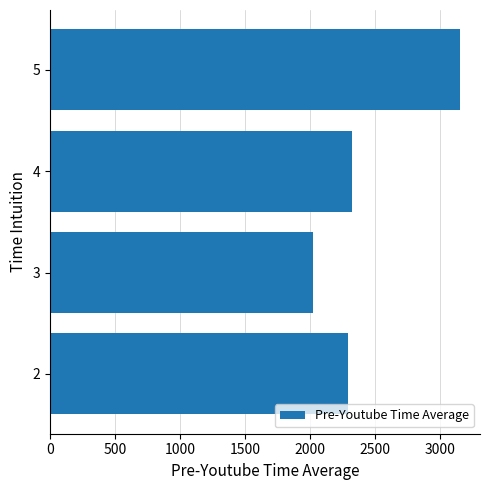

What is the average value?

2444.8